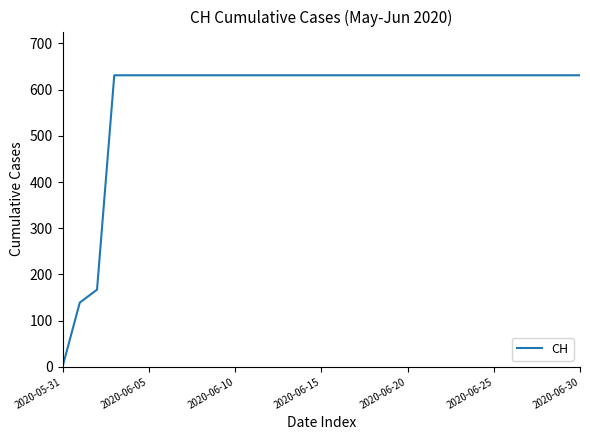

Is this an area chart (filled region under the line)?

No